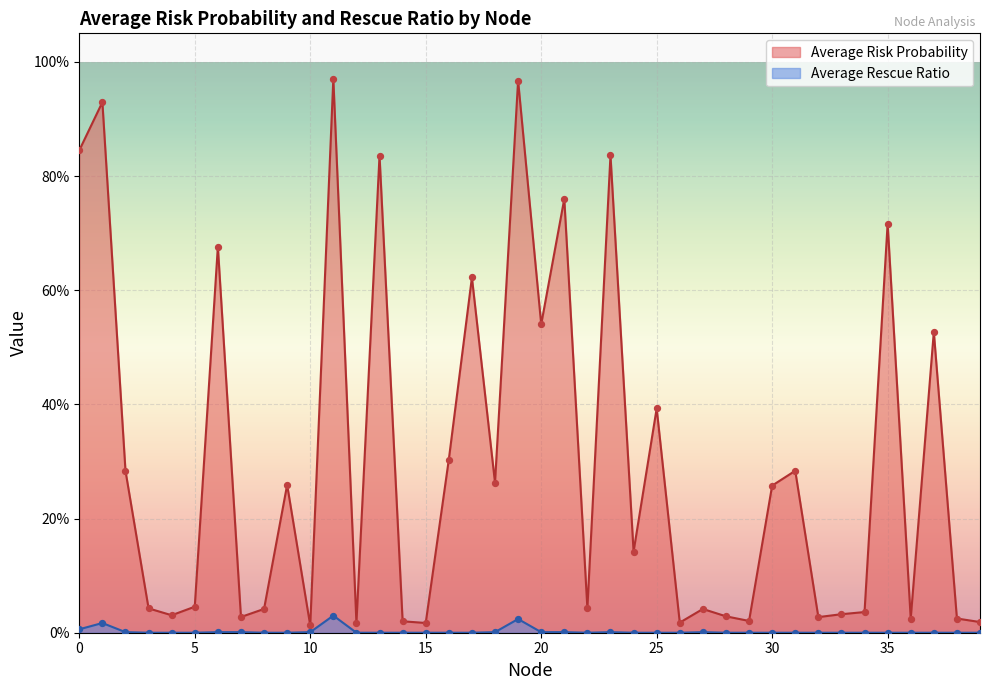

At how many categories does at least one series exceed 0?

40